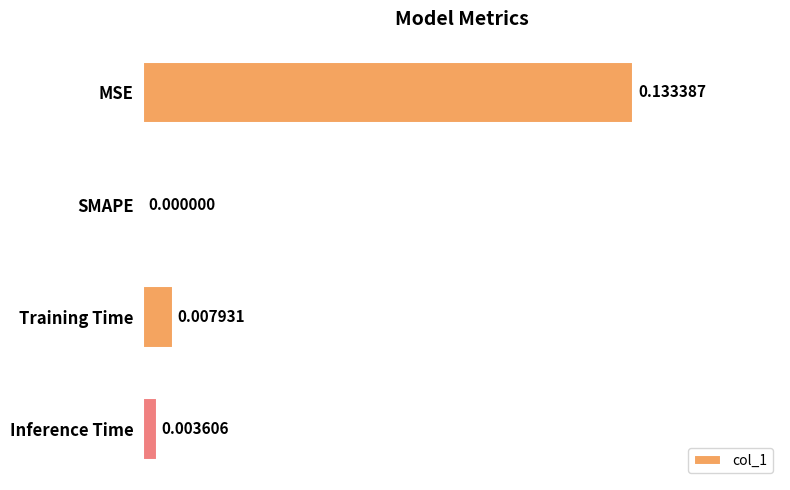

Which has a higher value, MSE or Training Time?

MSE